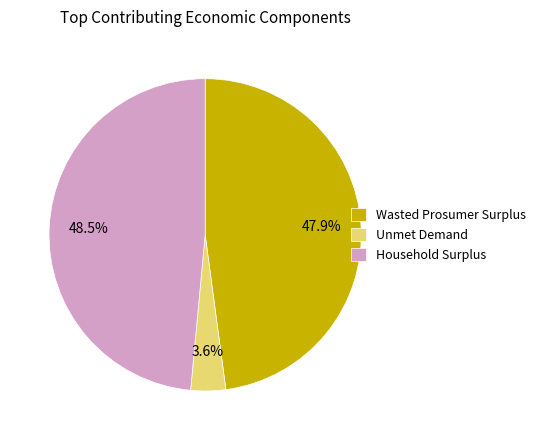

Is it true that Wasted Prosumer Surplus is 48% of the pie?

True